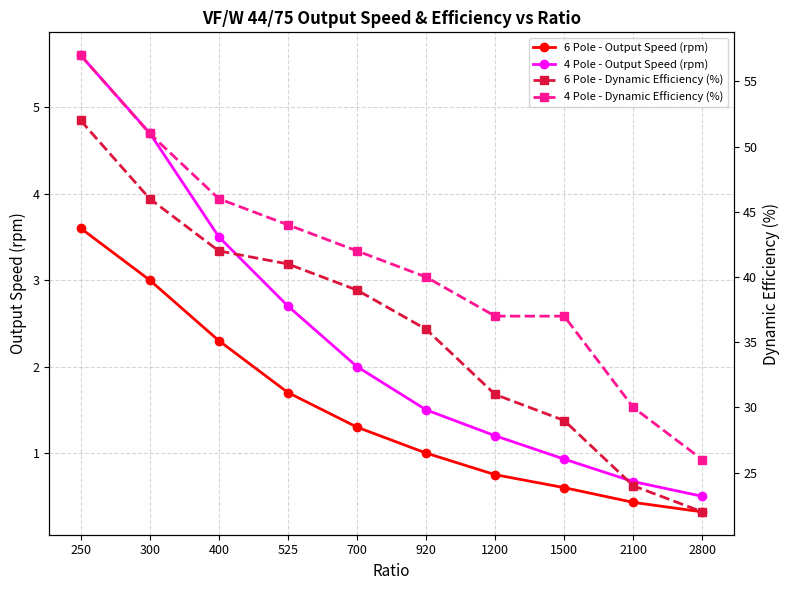

What is the minimum value shown in the chart?

0.3